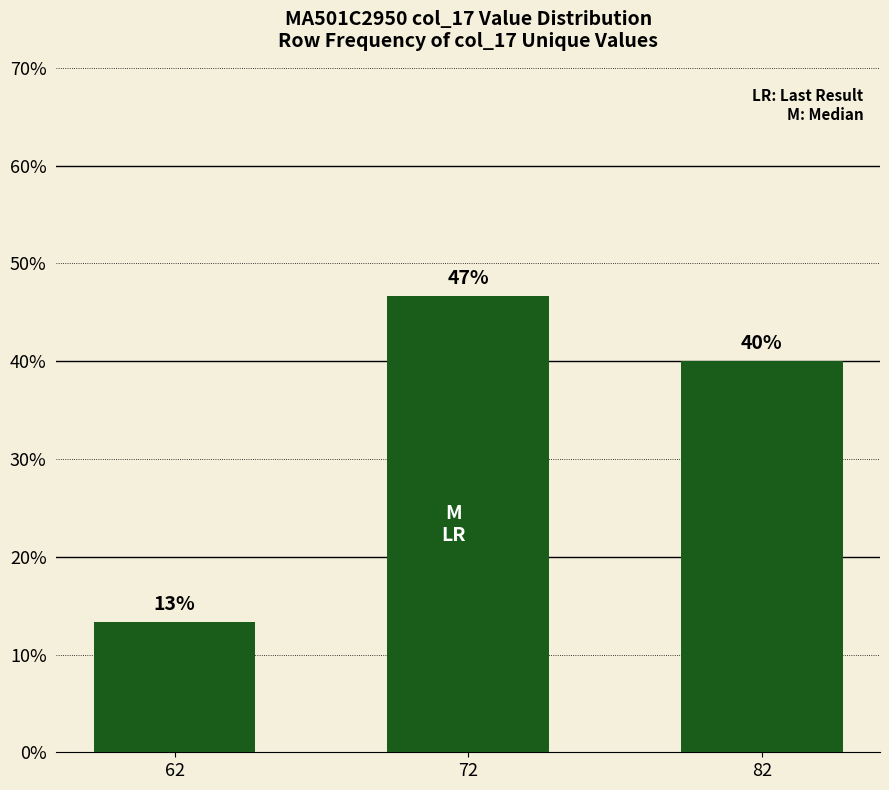

Are the bars horizontal?

No